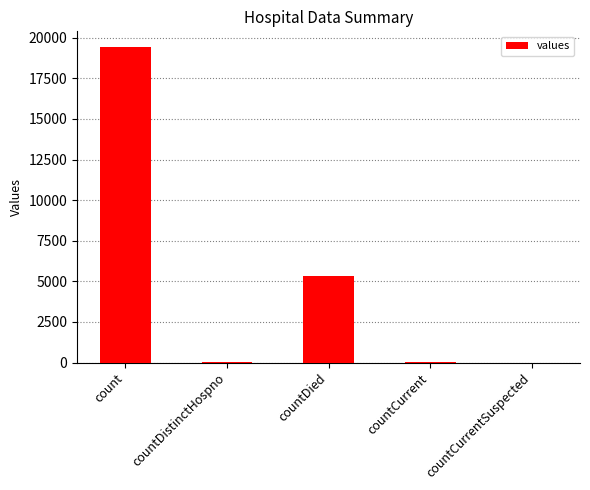

How many series are shown in this chart?

1